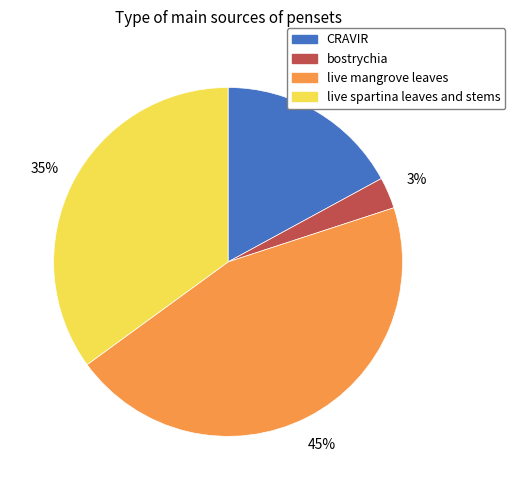

Is there a majority slice in this chart?

No